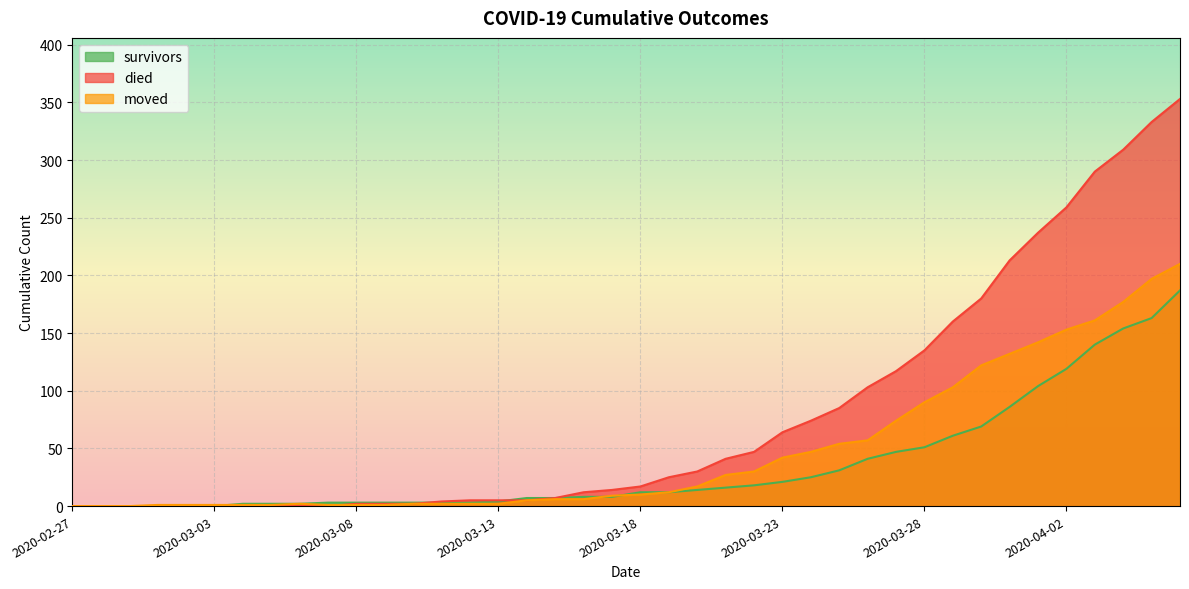

What position from the left is 2020-03-23?

26